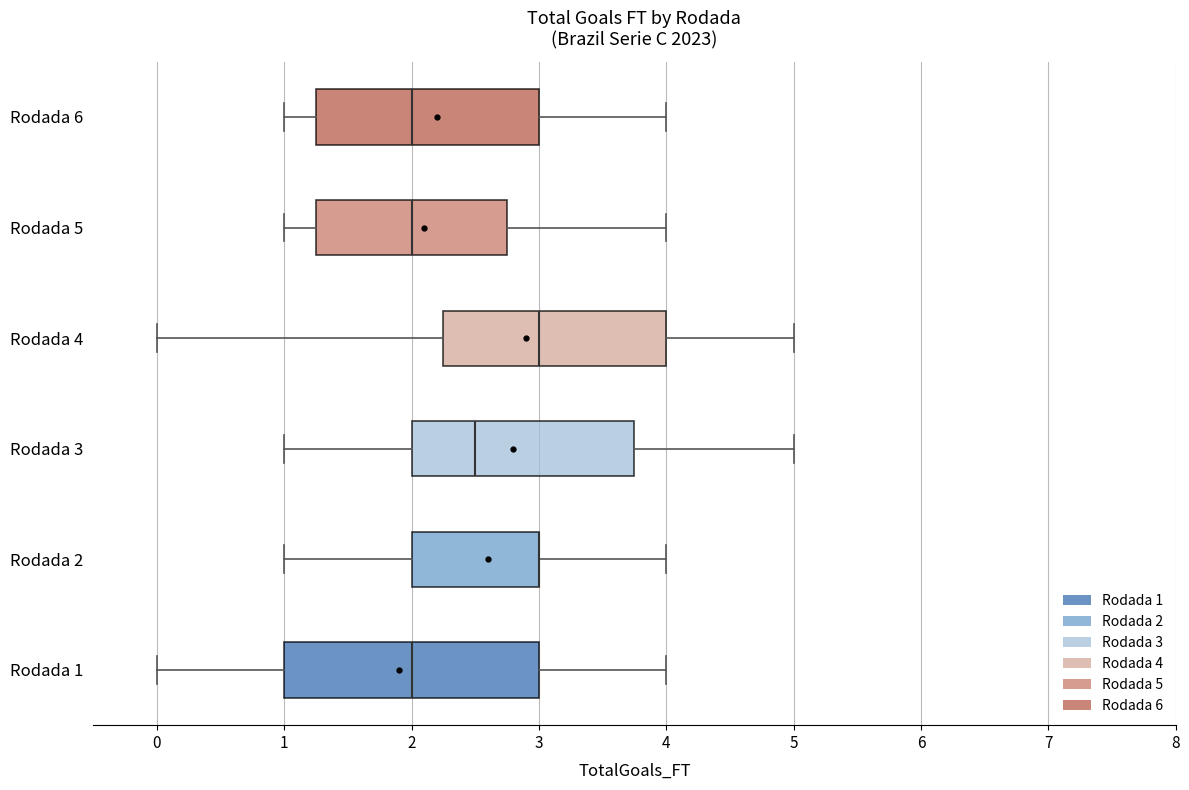

Reading bottom to top, read every box against the x-axis: the position of its median line, the range the box covers, and the ends of its whiskers. The values are not printed on the chart, so give them approximately, as read against the axis.

Rodada 1: median 2.0, box 1.0 to 3.0, whiskers 0.0 to 4.0
Rodada 2: median 3.0 (drawn on the box's right edge), box 2.0 to 3.0, whiskers 1.0 to 4.0
Rodada 3: median 2.5, box 2.0 to 3.8, whiskers 1.0 to 5.0
Rodada 4: median 3.0, box 2.3 to 4.0, whiskers 0.0 to 5.0
Rodada 5: median 2.0, box 1.3 to 2.8, whiskers 1.0 to 4.0
Rodada 6: median 2.0, box 1.3 to 3.0, whiskers 1.0 to 4.0